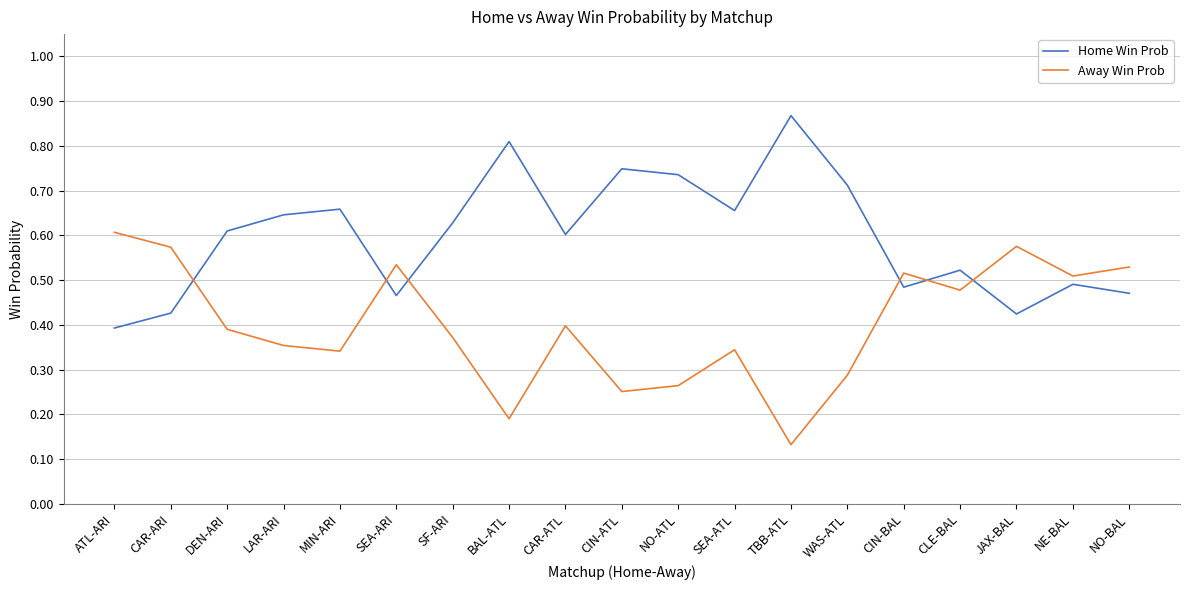

What position from the left is LAR-ARI?

4